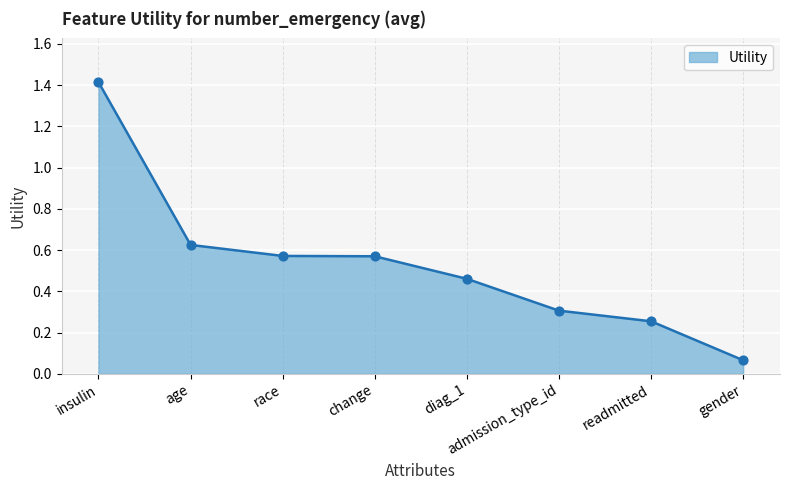

Which has a higher value, gender or age?

age